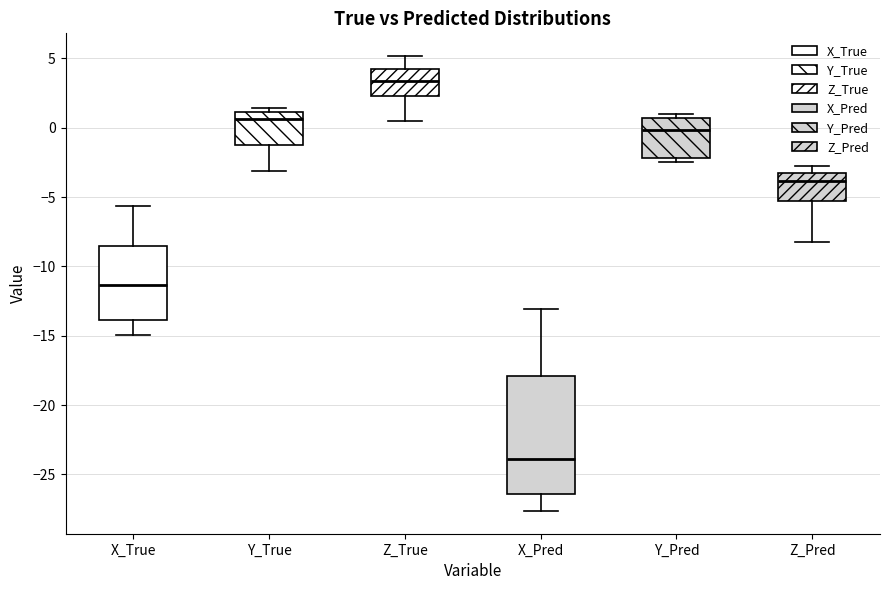

Which box's median line is the lowest?

X_Pred